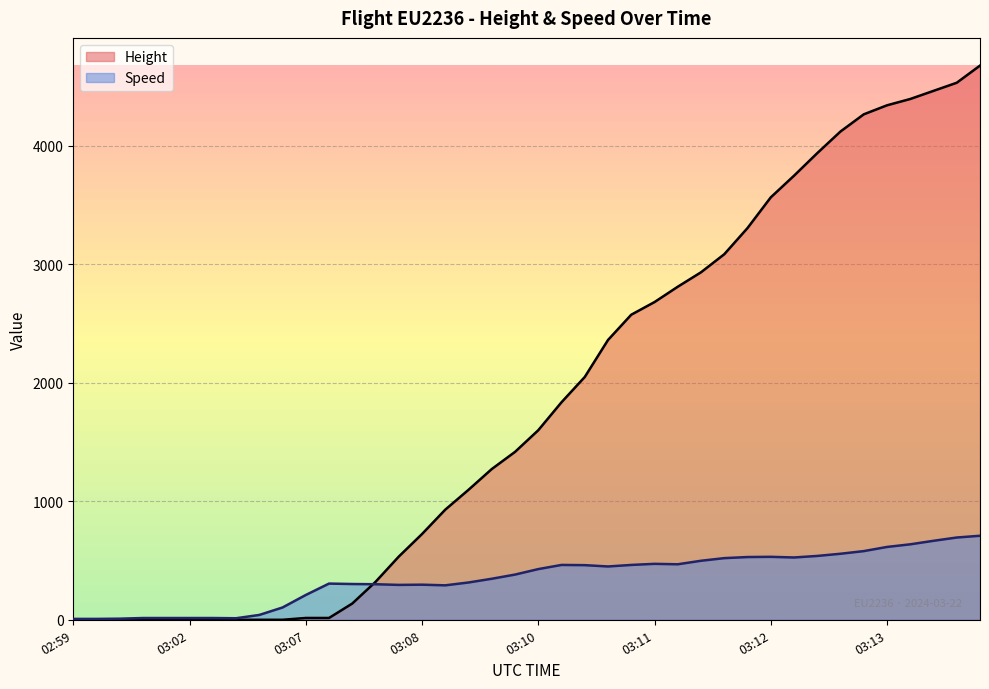

True or false: Speed and Height cross at least once.

True